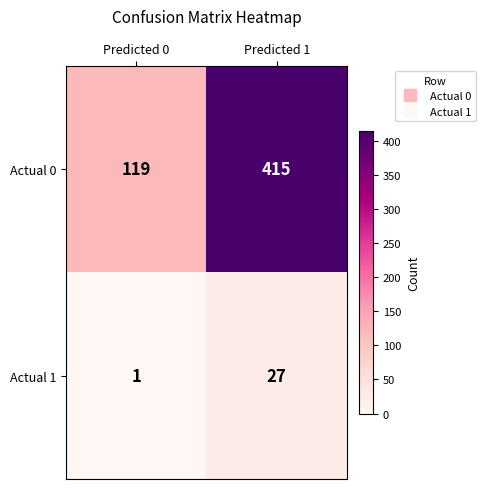

What is the average value of the Actual 0 series?

267